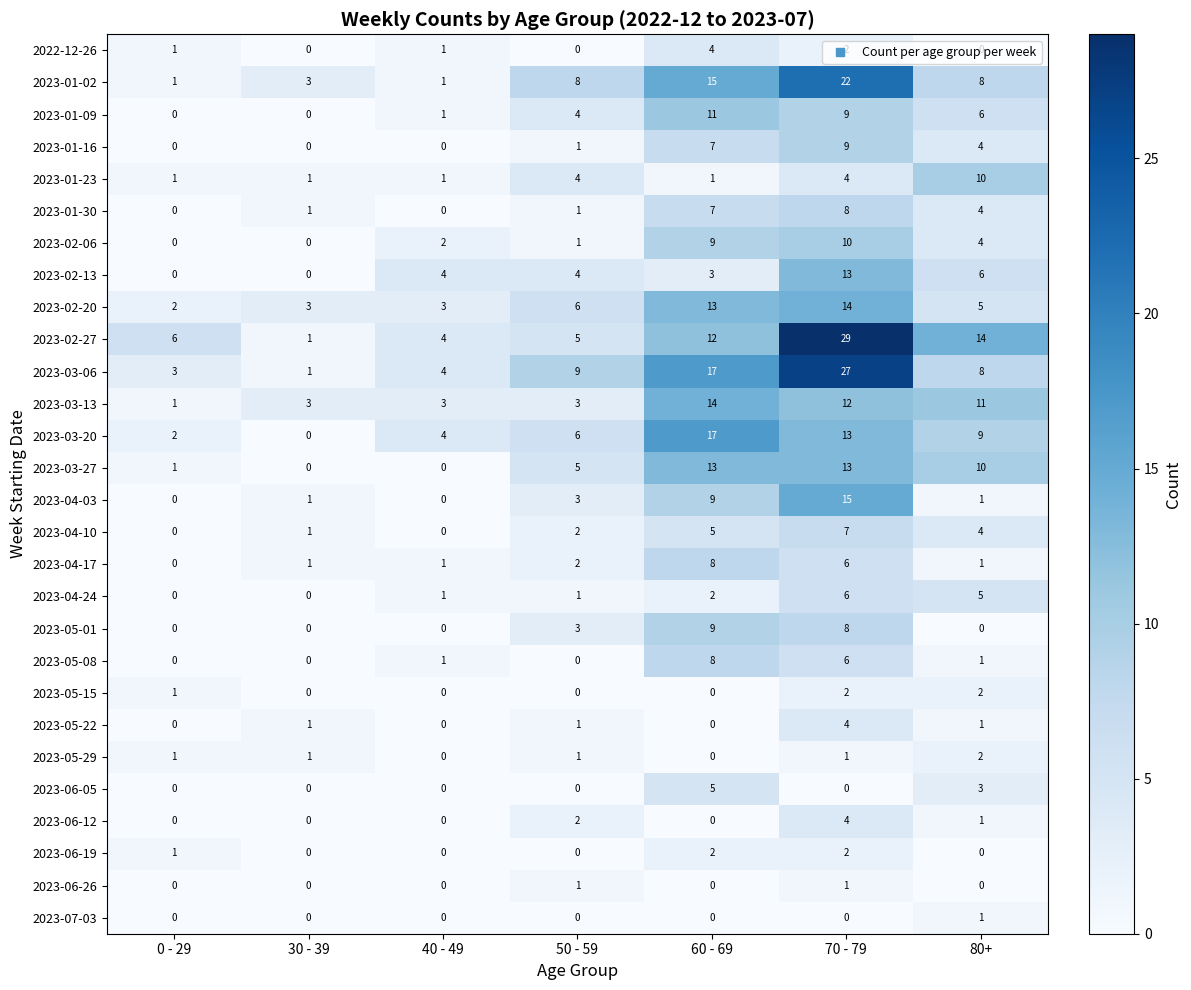

Count the 2023-04-10 values in the range 0 to 5.

6